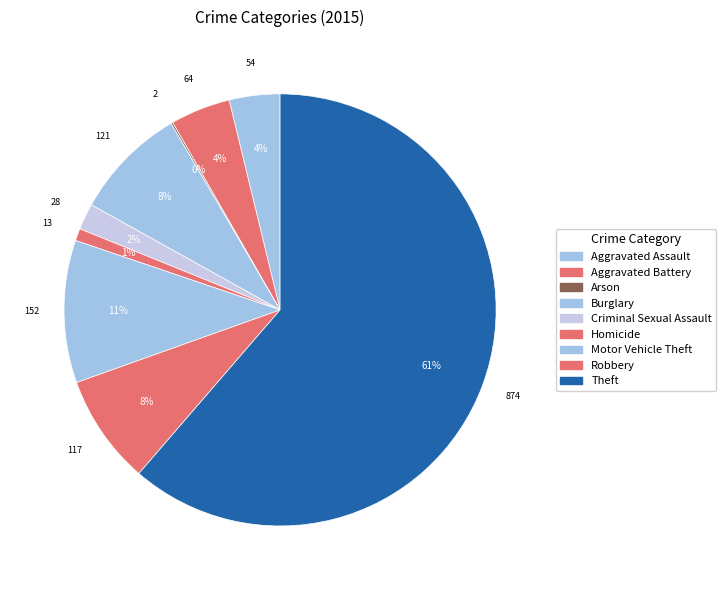

To the nearest percent, what is the average slice percentage?

11%